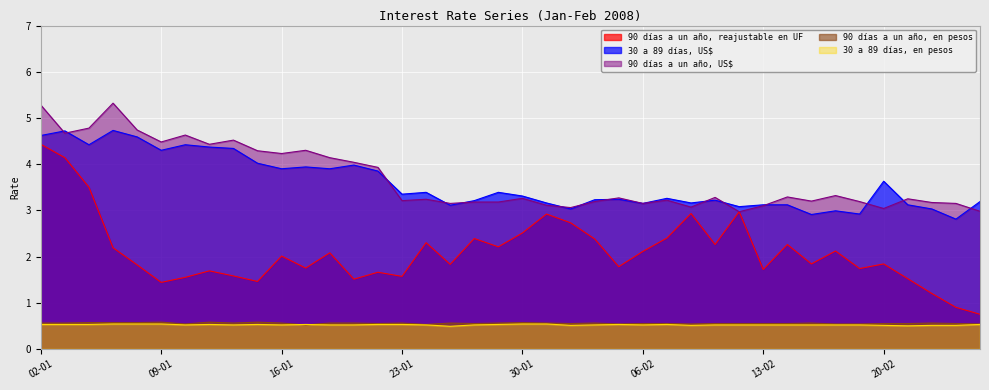

Does the chart display data point markers on the line(s)?

No